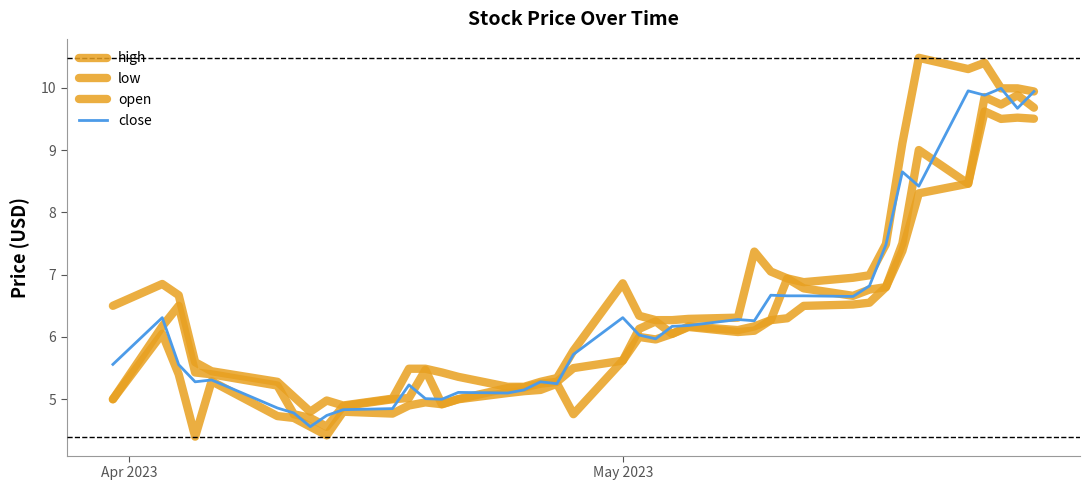

Does the chart display data point markers on the line(s)?

No